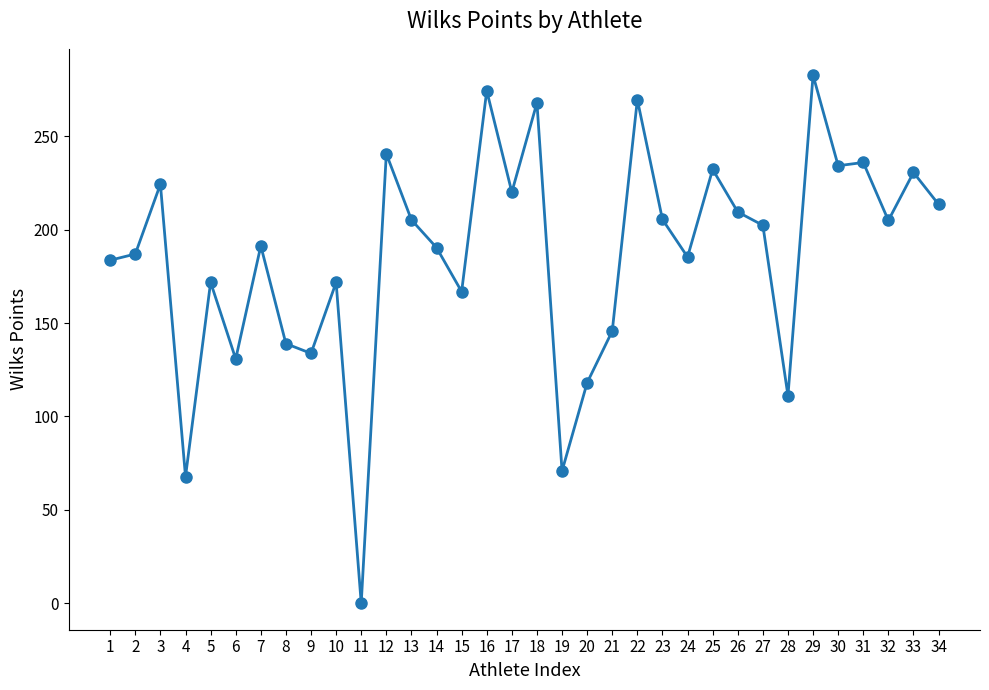

What is the greatest value displayed?

282.6